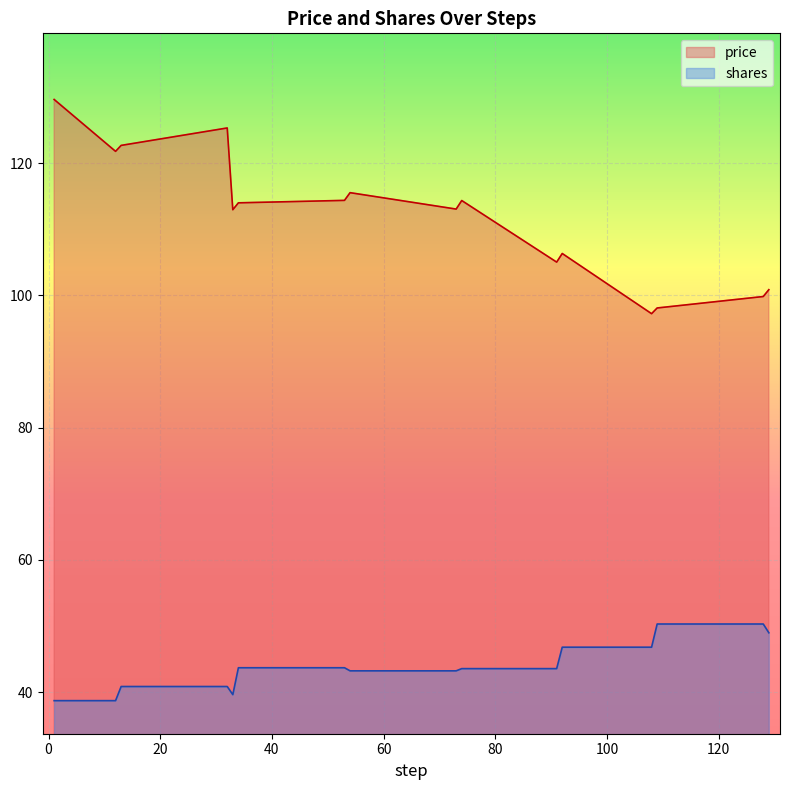

True or false: price and shares intersect in this chart.

False